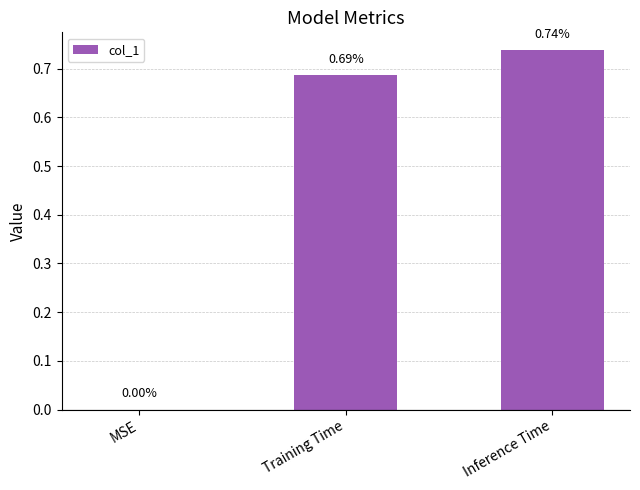

At which label is the value closest to 0?

MSE